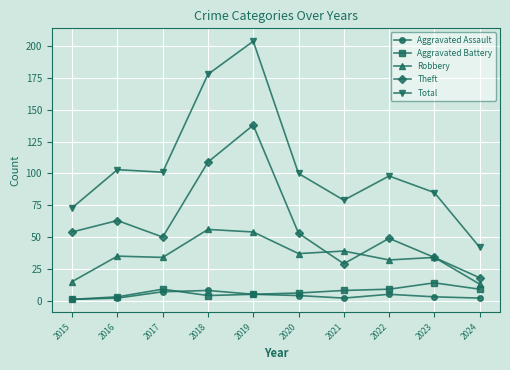

True or false: Total has more than 1 points higher than both neighbors.

True